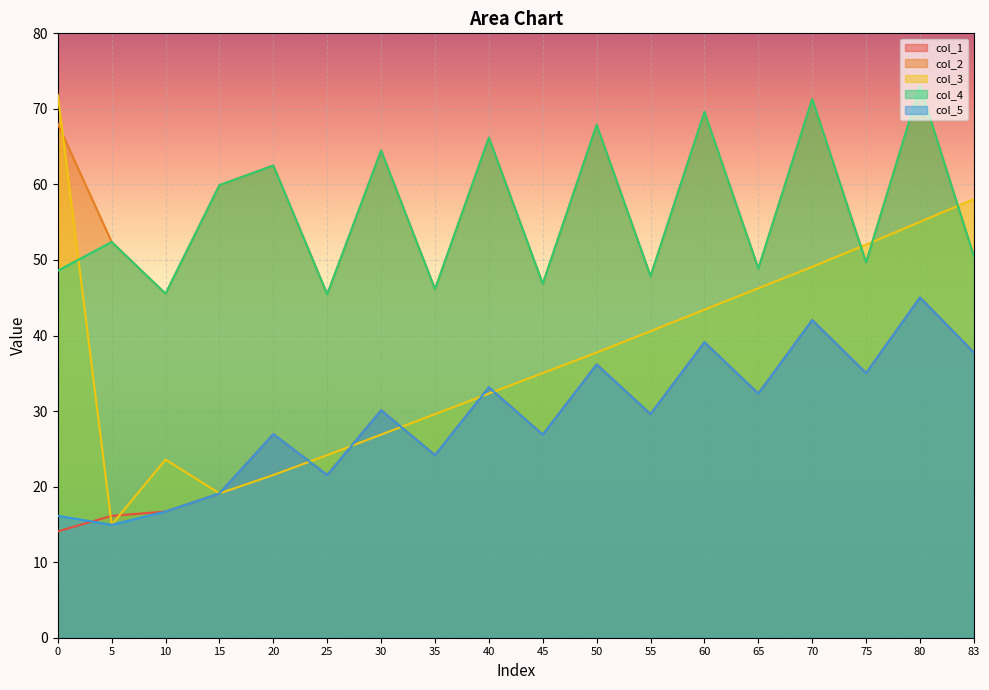

Which series has the largest range (max minus min)?

col_3